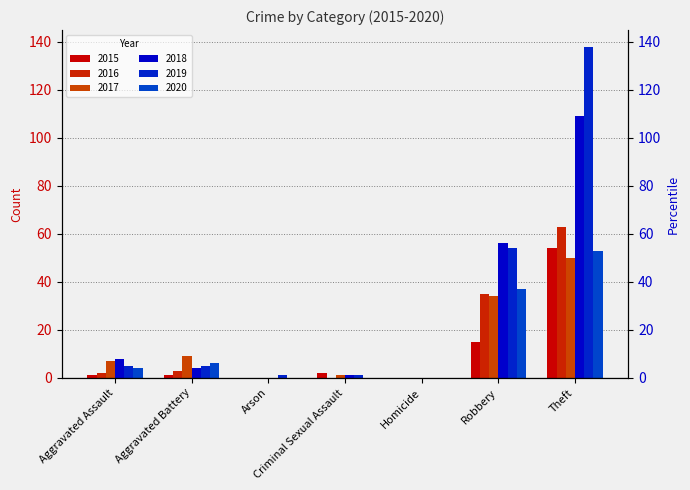

Which category has the highest value in the 2015 series?

Theft